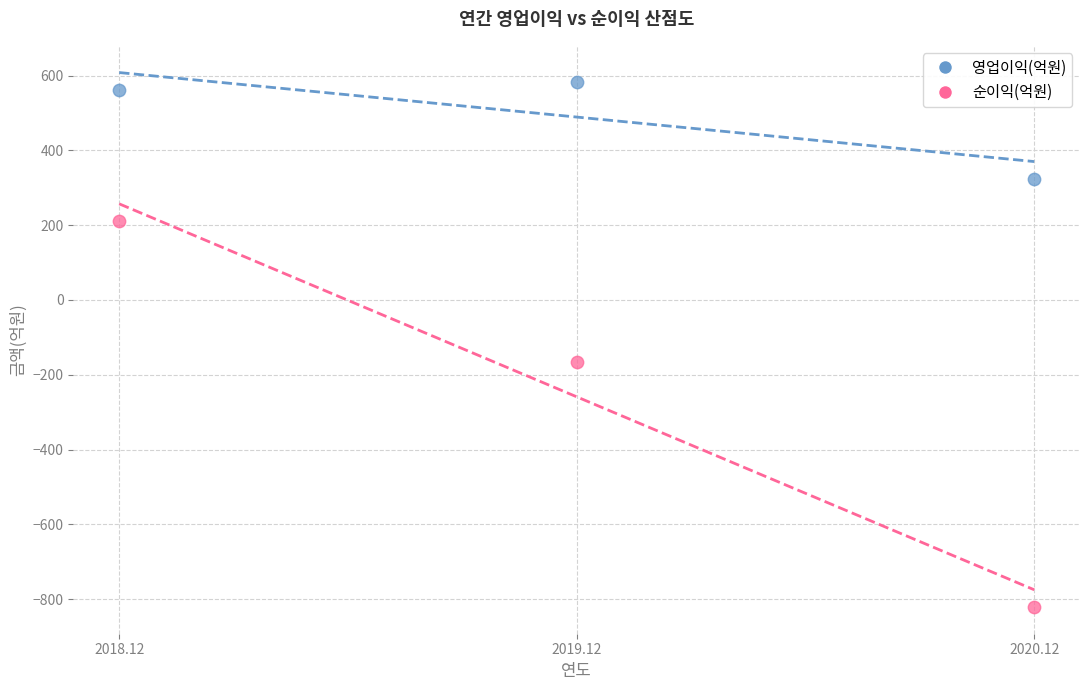

Across all data points, what is the average Y value?

115